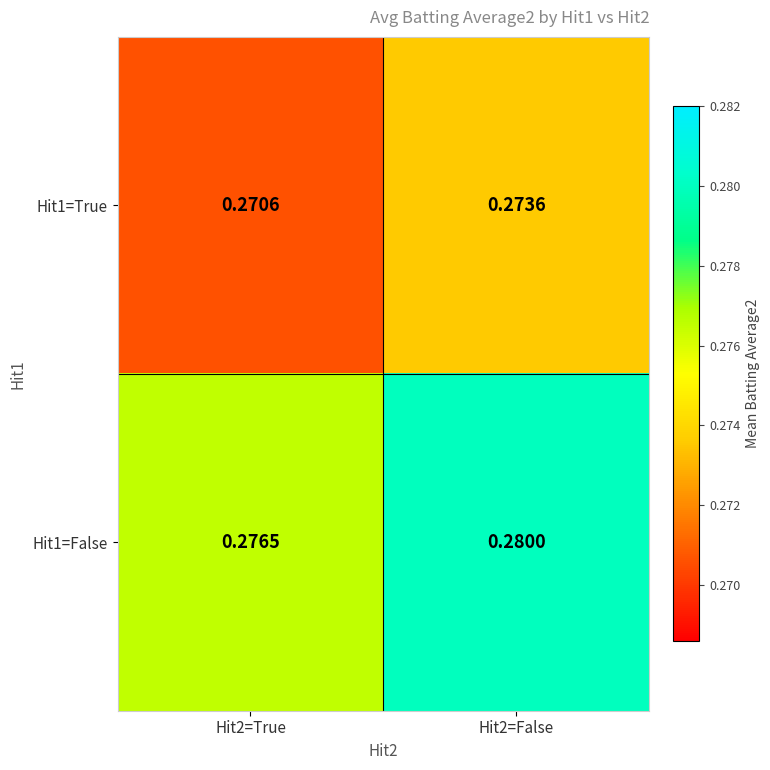

Which series has the largest range (max minus min)?

Hit1=False